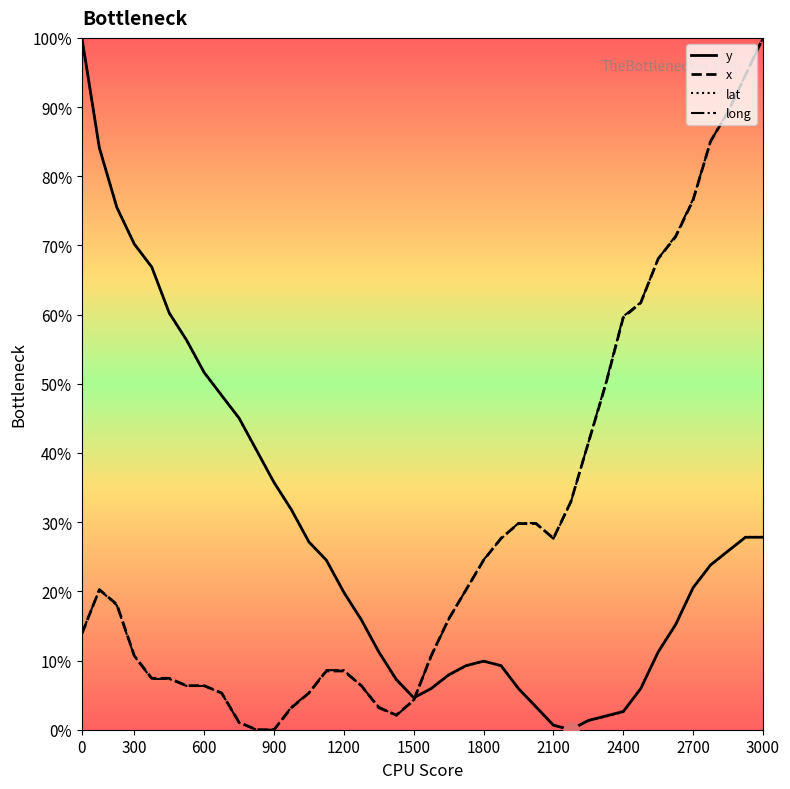

At how many categories does at least one series exceed 0?

40